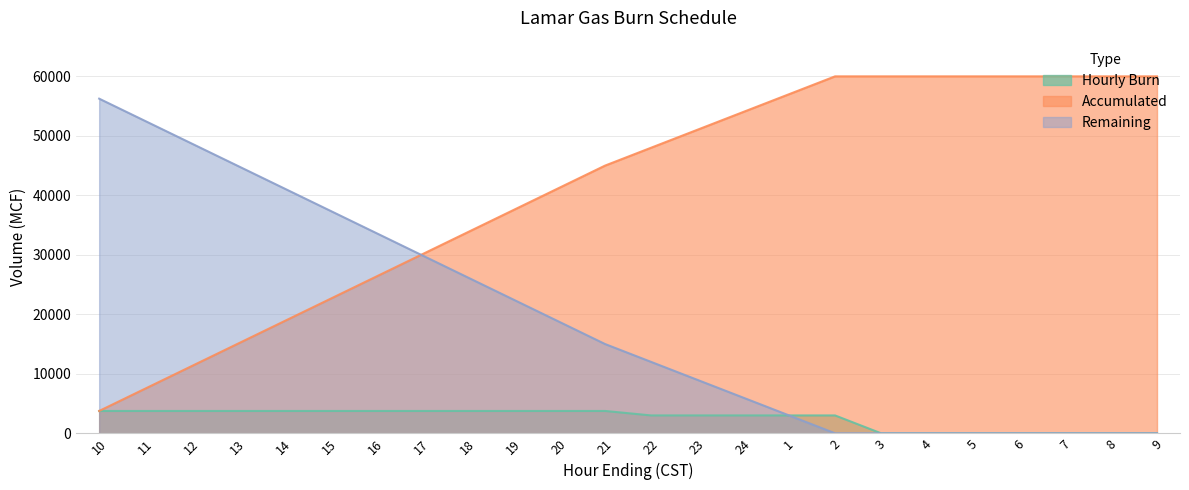

What value does the Hourly Burn series have at 12, to the nearest 10?

3750